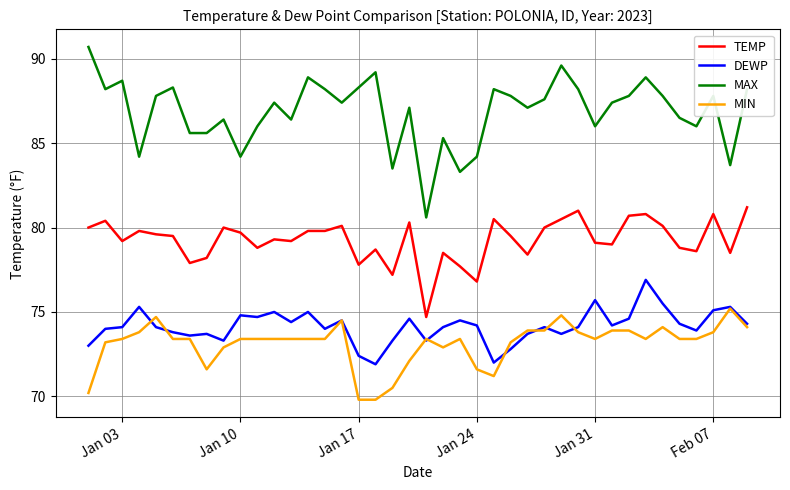

How many series are shown in this chart?

4